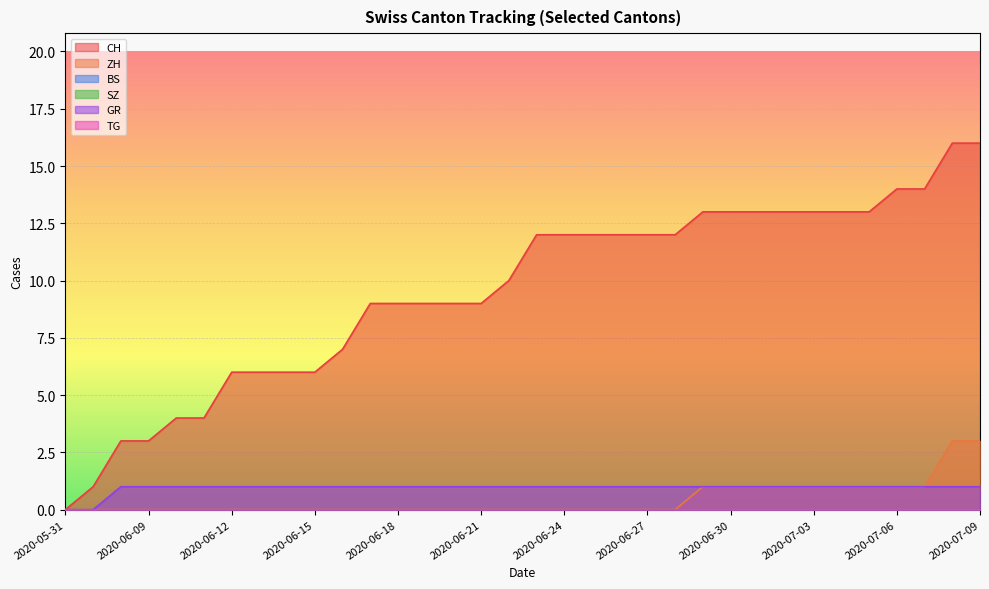

List the series in order of their peak value, highest first.

CH, ZH, GR